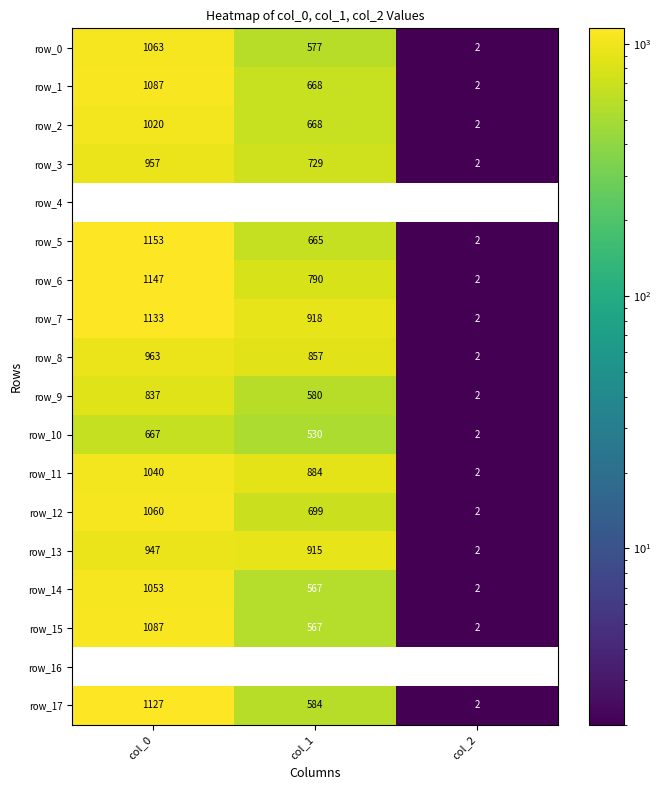

Which category has the highest value in the row_16 series?

col_0